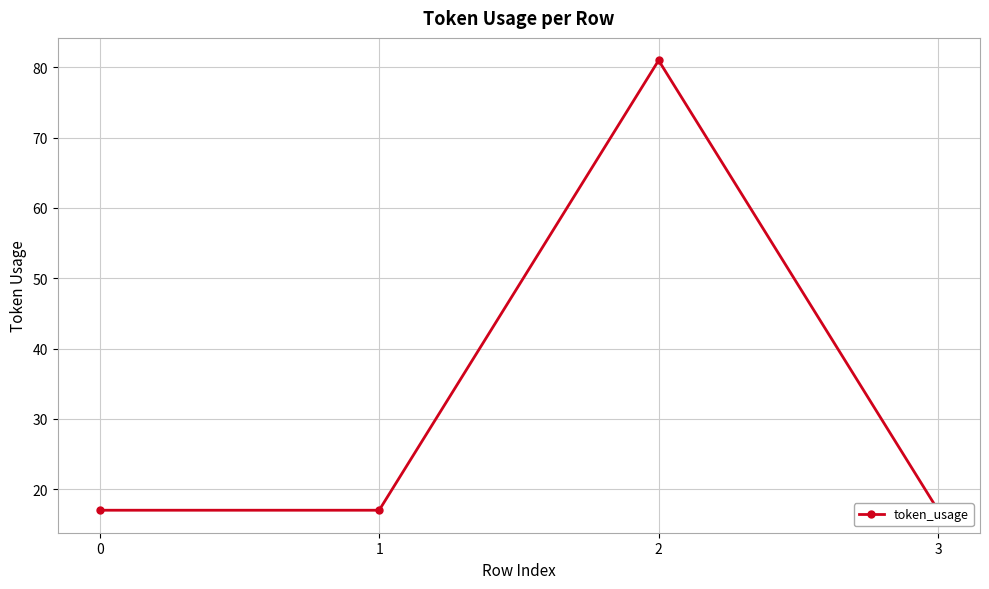

Is it true that the value at 3 is 9?

False